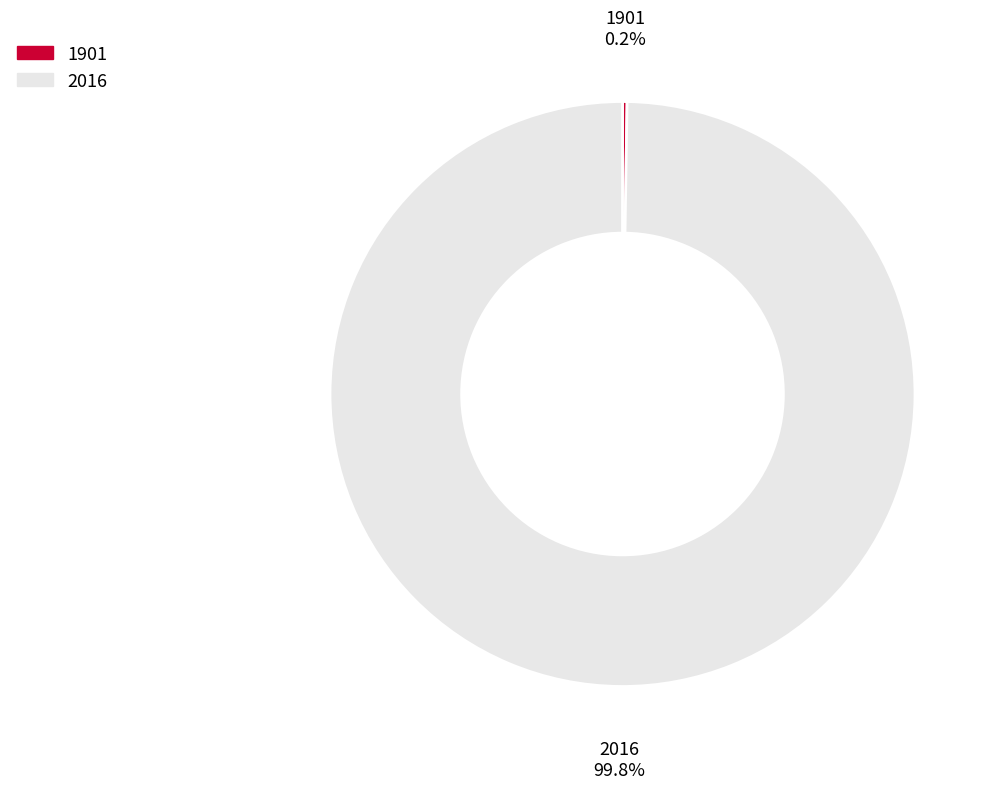

What is the majority slice?

2016